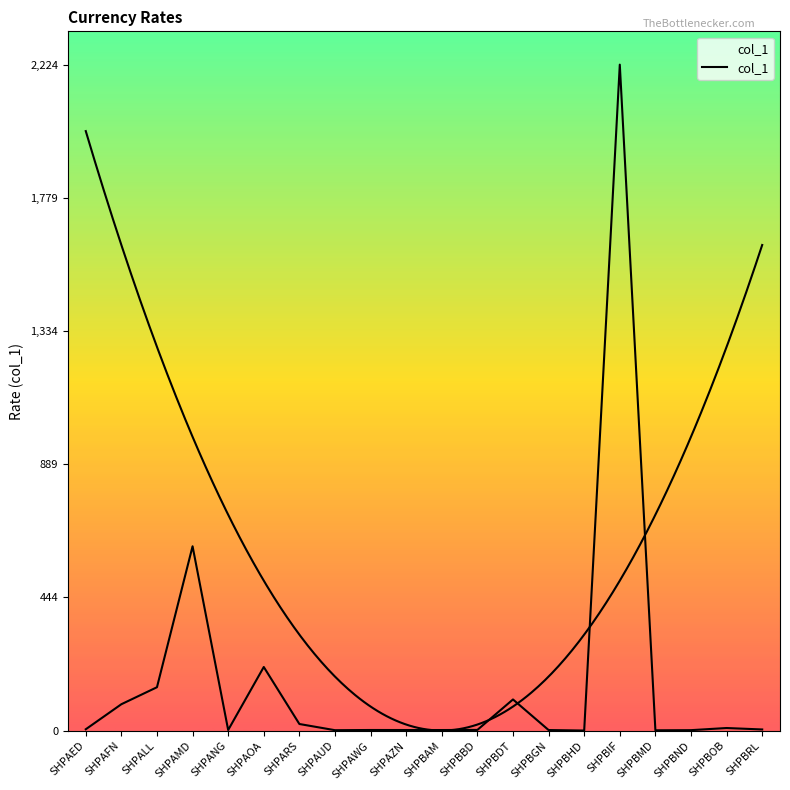

What is the difference between the second highest and second lowest values?

614.5